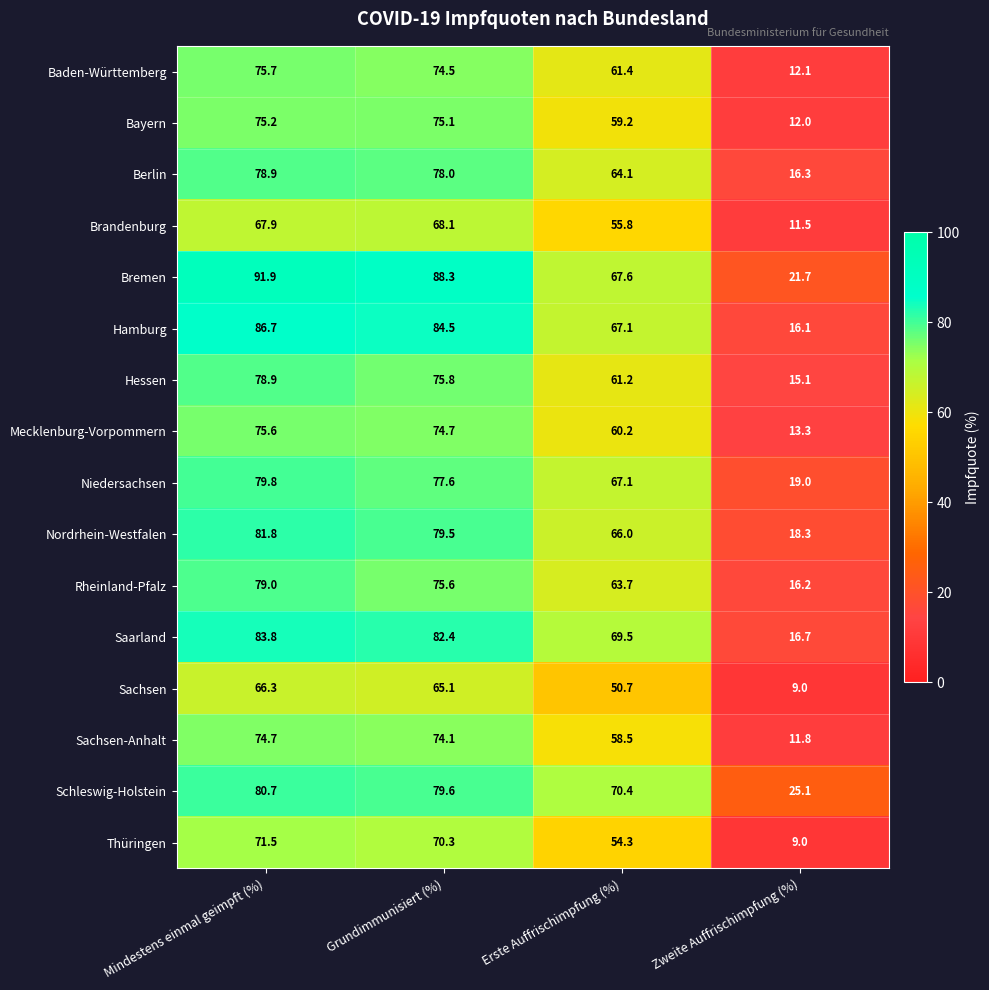

Where is Mecklenburg-Vorpommern nearest to the value 44?

Erste Auffrischimpfung (%)